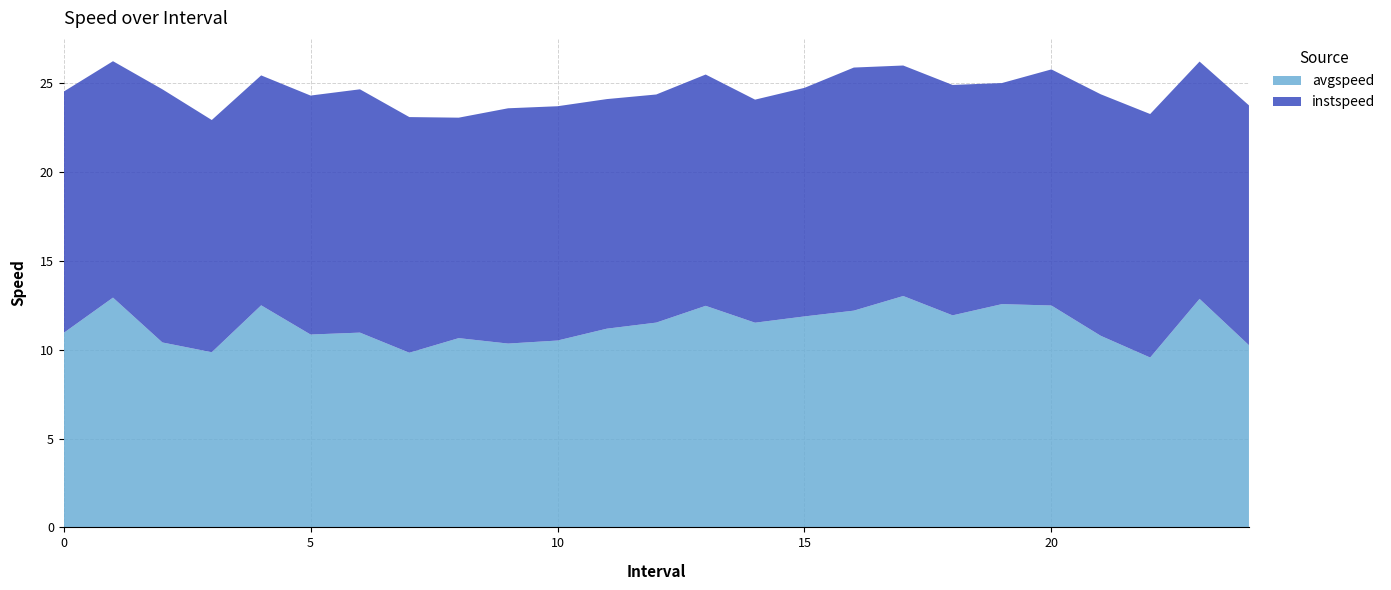

Reading left to right, what are all the values shown in this chart?

instspeed: 0.0=13.6	1.0=13.3	2.0=14.2	3.0=13.1	4.0=12.9	5.0=13.4	6.0=13.7	7.0=13.3	8.0=12.4	9.0=13.2	10.0=13.2	11.0=12.9	12.0=12.8	13.0=13.0	14.0=12.5	15.0=12.9	16.0=13.7	17.0=13.0	18.0=13.0	19.0=12.4	20.0=13.3	21.0=13.6	22.0=13.7	23.0=13.3	24.0=13.5
avgspeed: 0.0=10.9	1.0=12.9	2.0=10.4	3.0=9.9	4.0=12.5	5.0=10.8	6.0=11.0	7.0=9.8	8.0=10.6	9.0=10.3	10.0=10.5	11.0=11.2	12.0=11.5	13.0=12.5	14.0=11.5	15.0=11.9	16.0=12.2	17.0=13.0	18.0=11.9	19.0=12.6	20.0=12.5	21.0=10.8	22.0=9.6	23.0=12.9	24.0=10.2